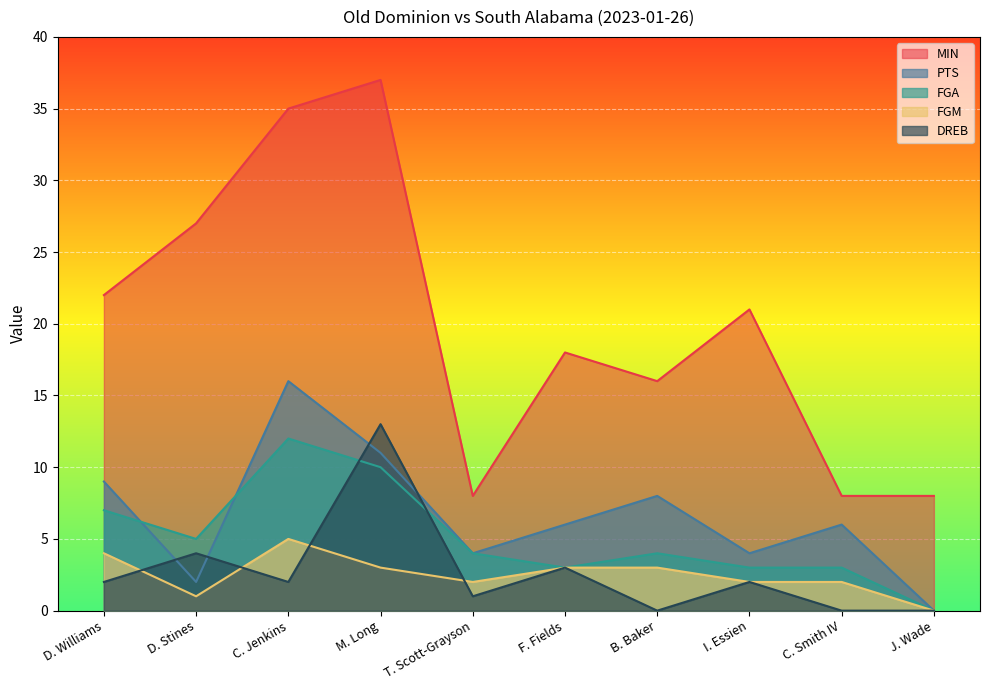

Does the chart display data point markers on the line(s)?

No